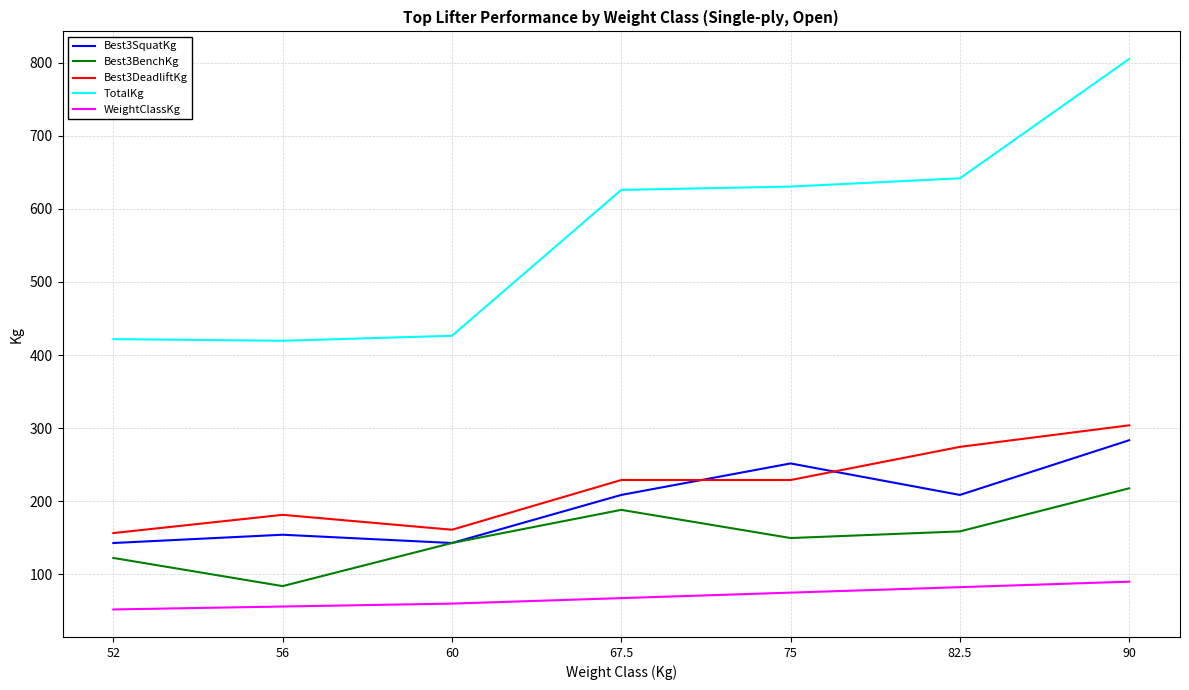

How many lines are shown in the chart?

5